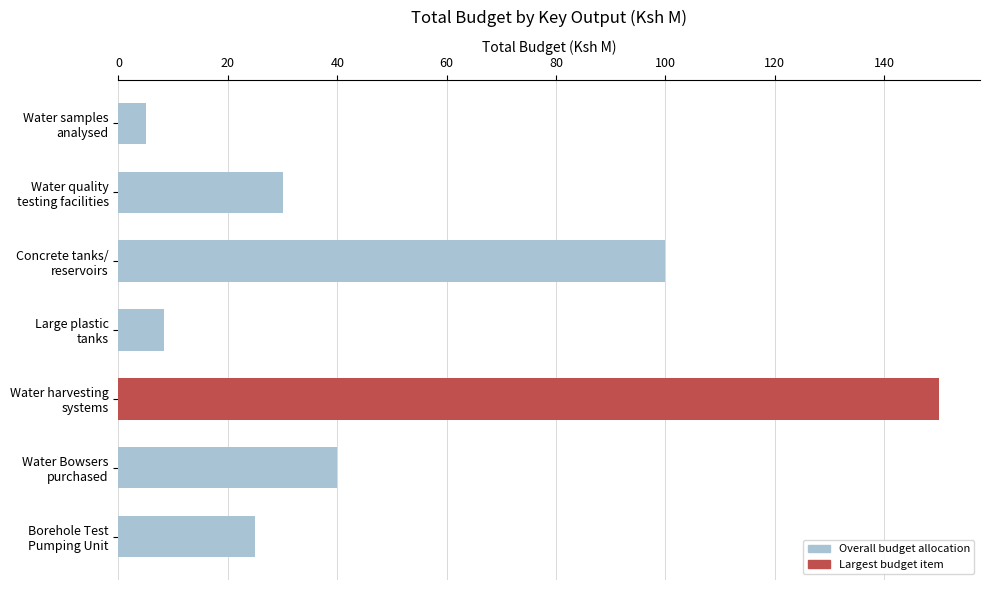

What is the difference between the maximum and minimum values?

145.0